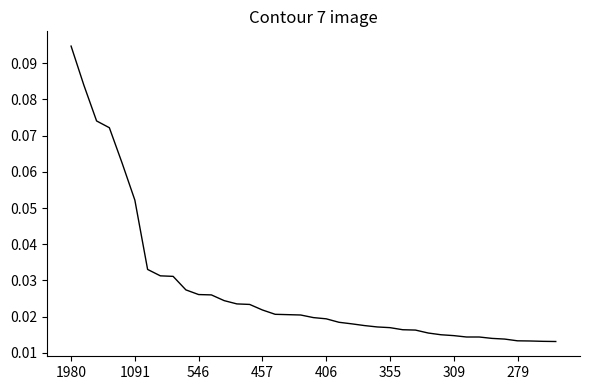

Between 1091 and 406, which is larger?

1091